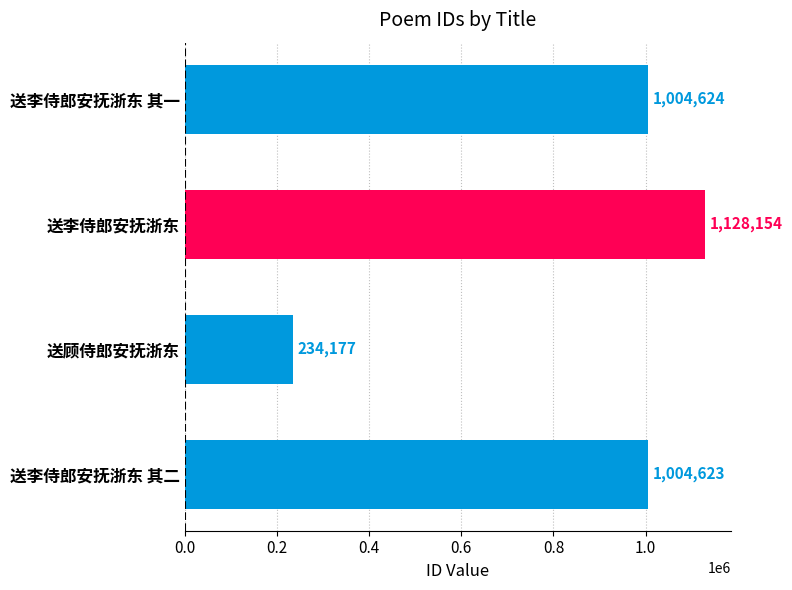

List the labels in order of value, largest first.

送李侍郎安抚浙东, 送李侍郎安抚浙东 其一, 送李侍郎安抚浙东 其二, 送顾侍郎安抚浙东